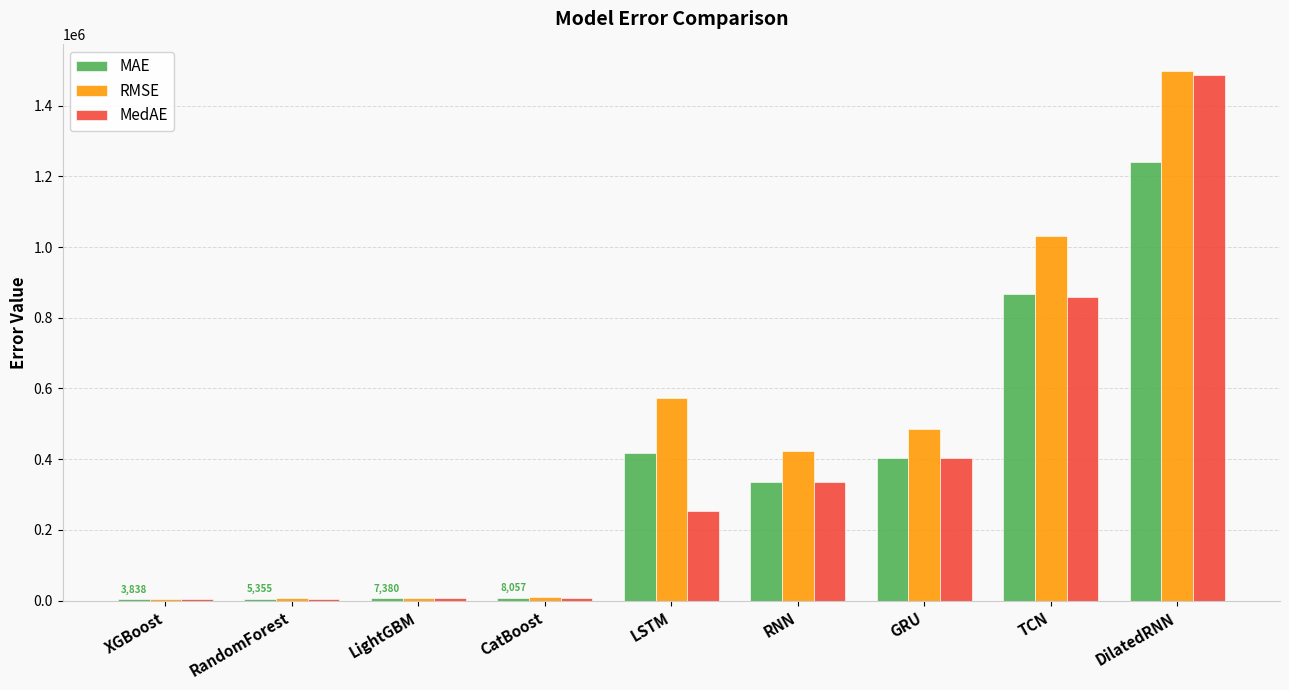

Are the bars horizontal?

No